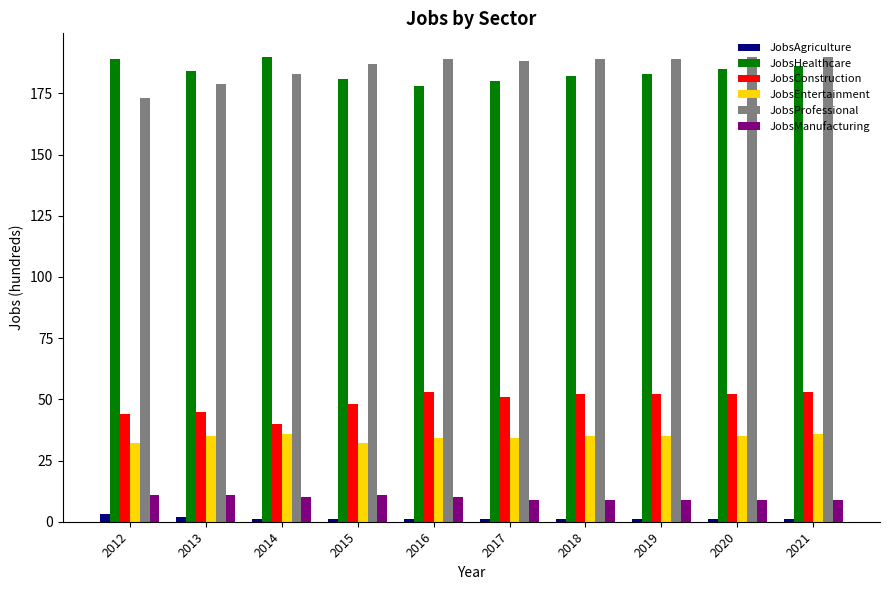

At which label does JobsManufacturing first exceed 10?

2012